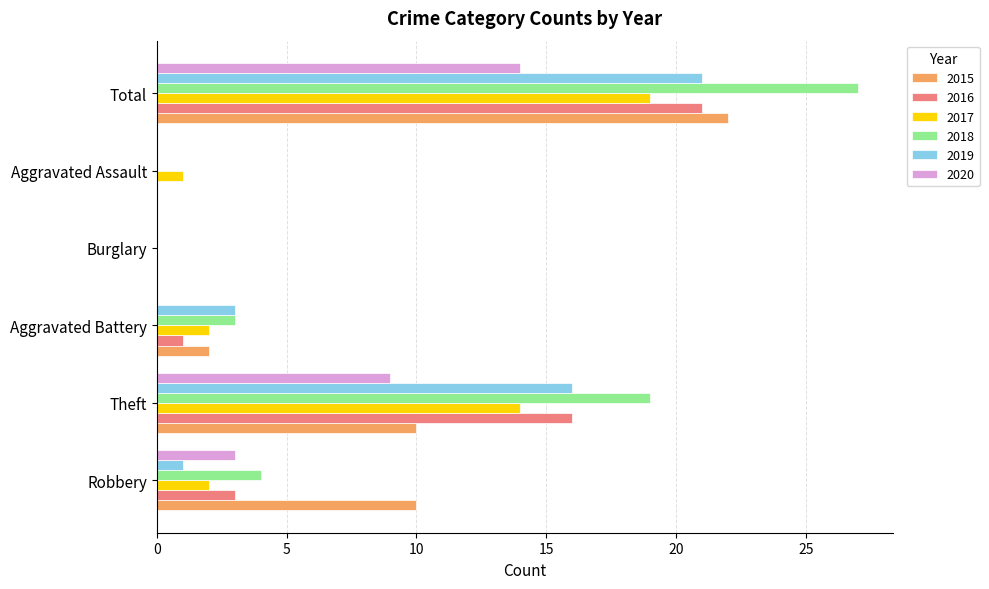

Which series has the largest total across all categories?

2018